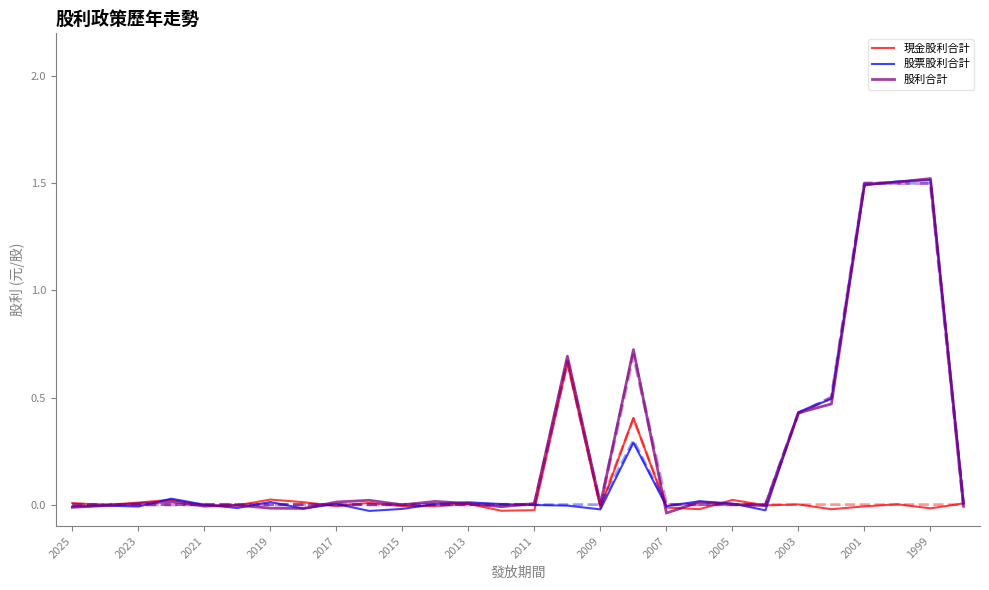

How many interior local valleys does the 現金股利合計 series have?

10